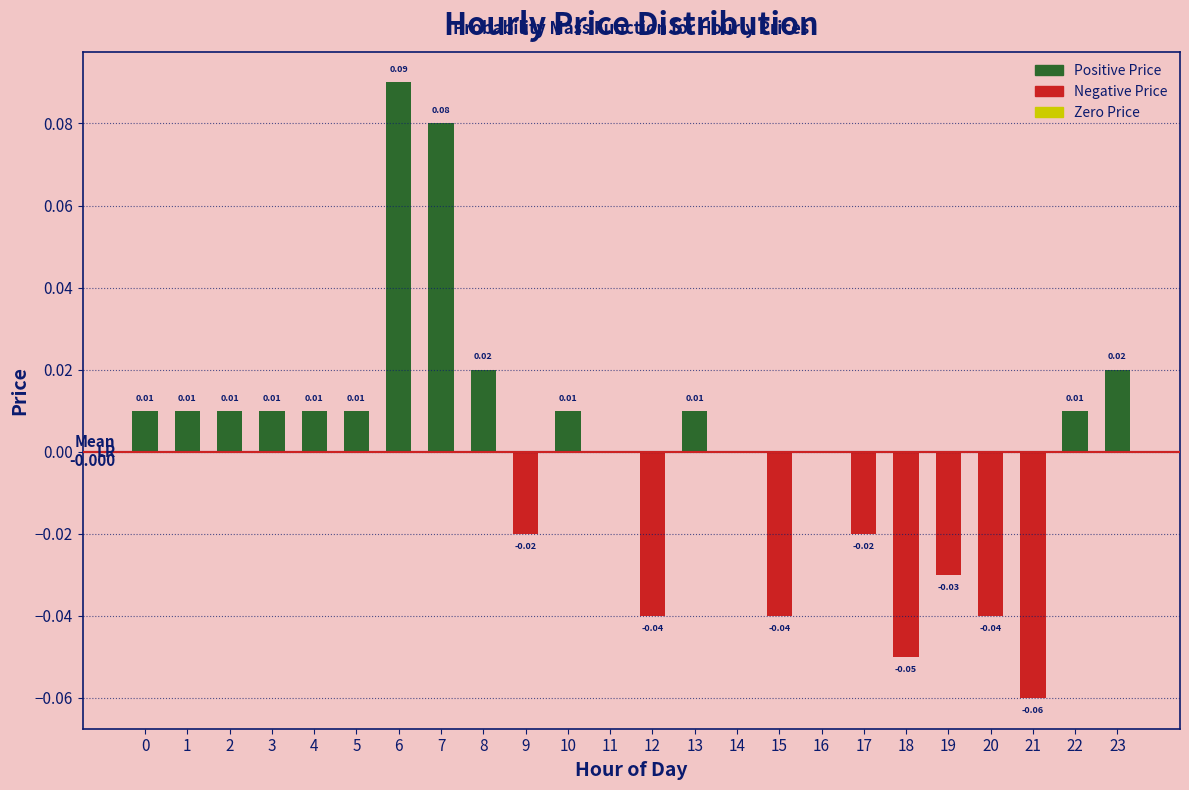

Which has a higher value, 12 or 14?

14